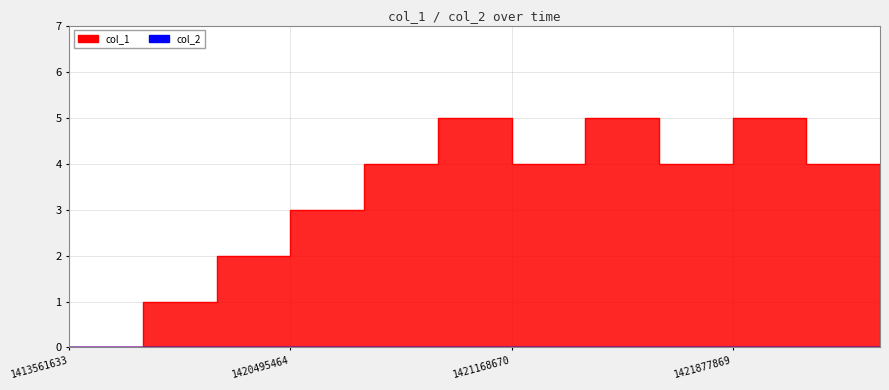

The value at 1421251474 is 5. True or false?

True